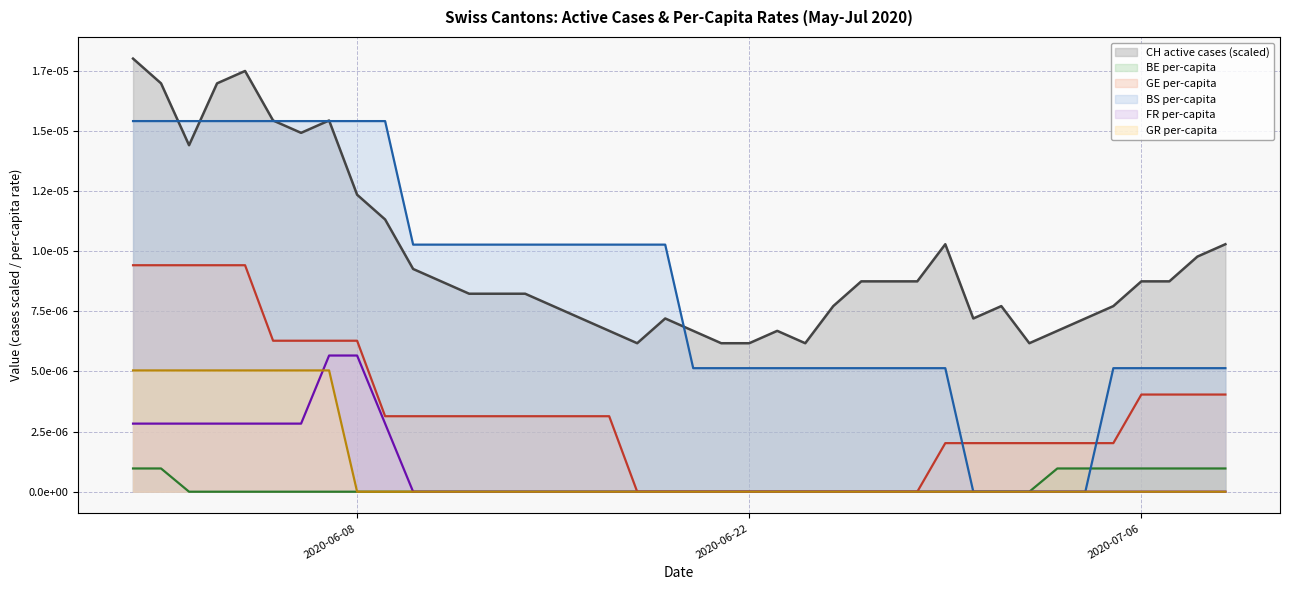

True or false: FR_pc and BS_pc cross at least once.

False